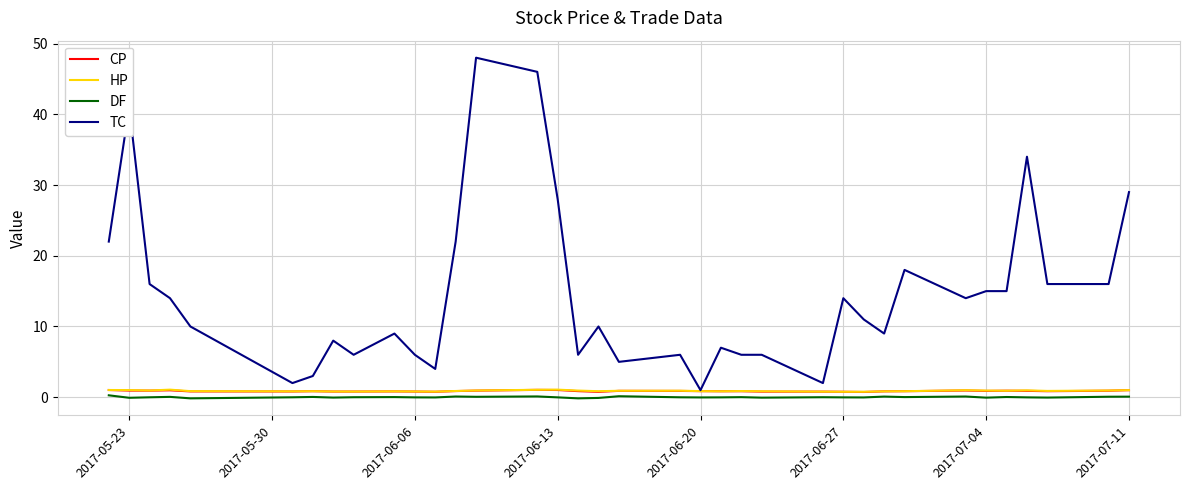

How many lines are shown in the chart?

4